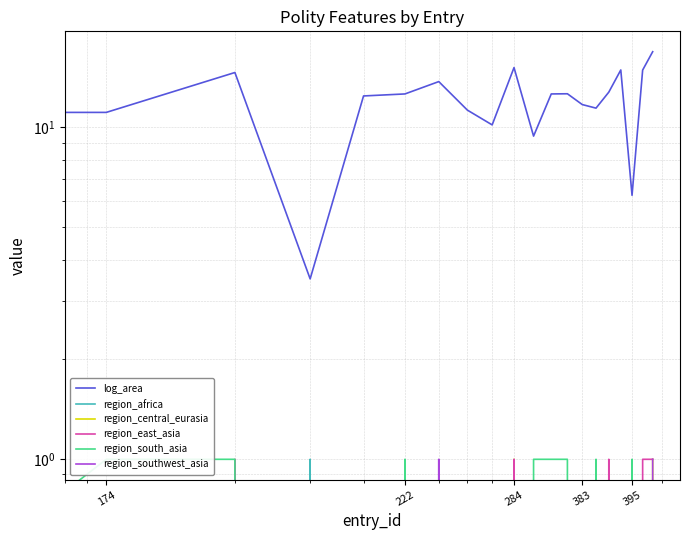

How many data points does each series have?

20